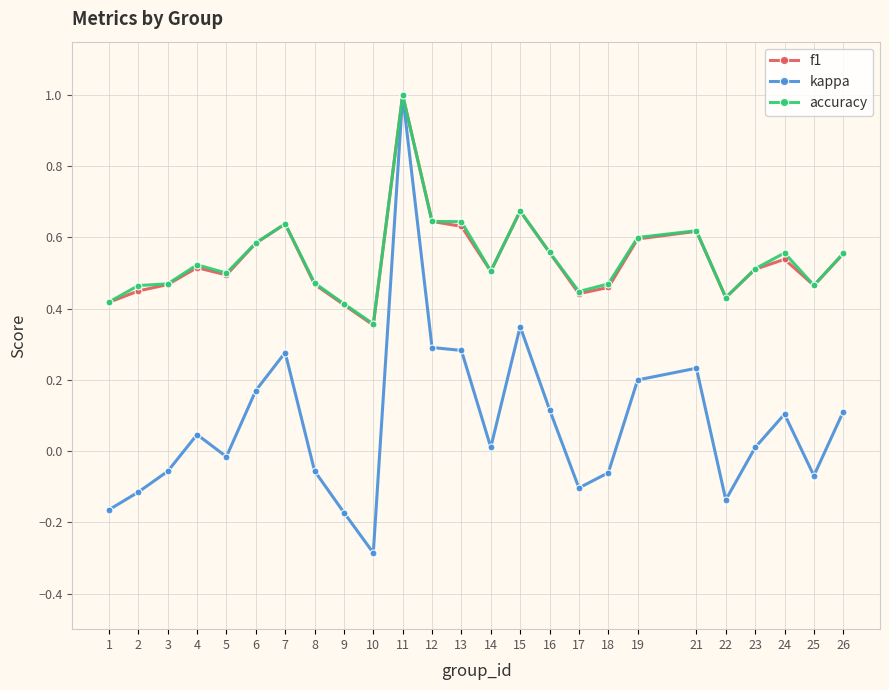

At which label does kappa first exceed 0?

4